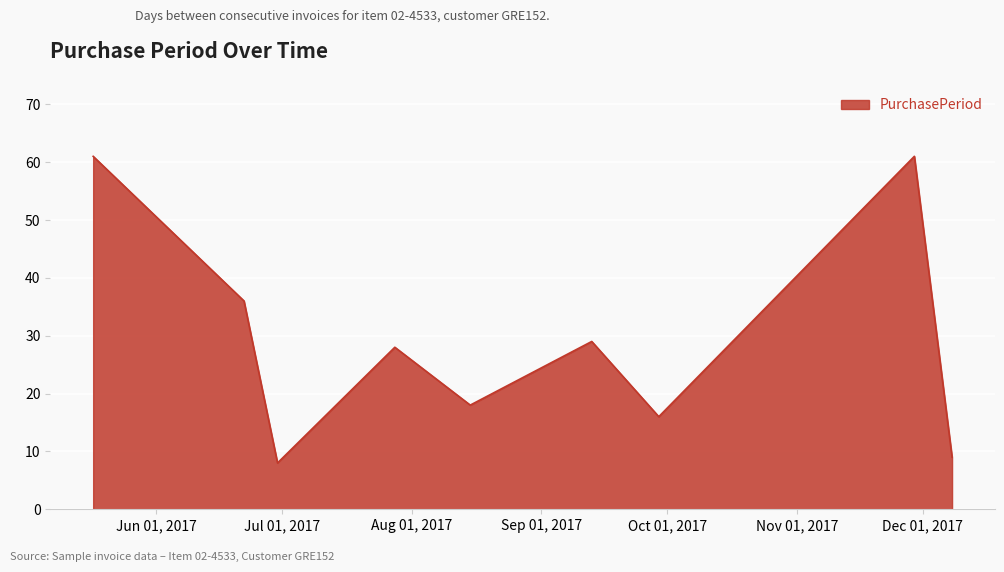

What is the smallest value displayed?

8